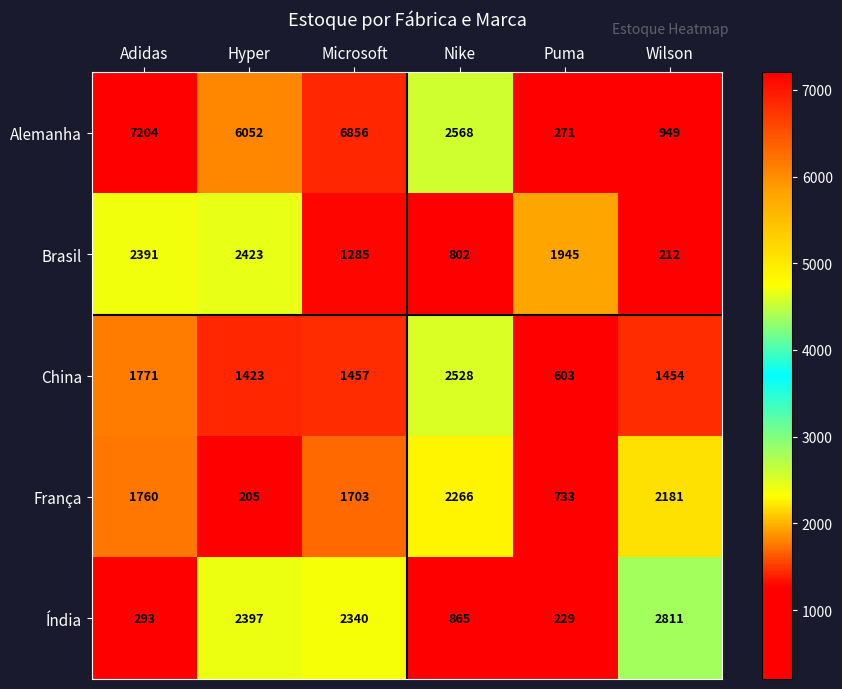

Which category has the lowest value across all series?

Hyper